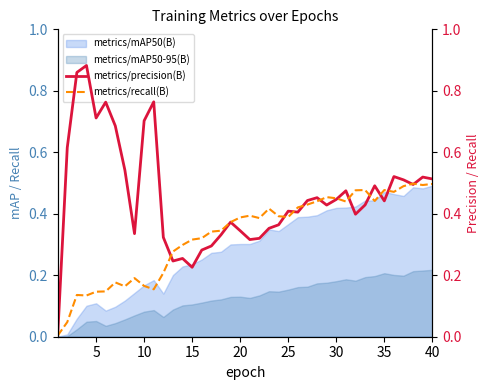

After their last crossing, which series has the higher values: metrics/recall(B) or metrics/precision(B)?

metrics/precision(B)